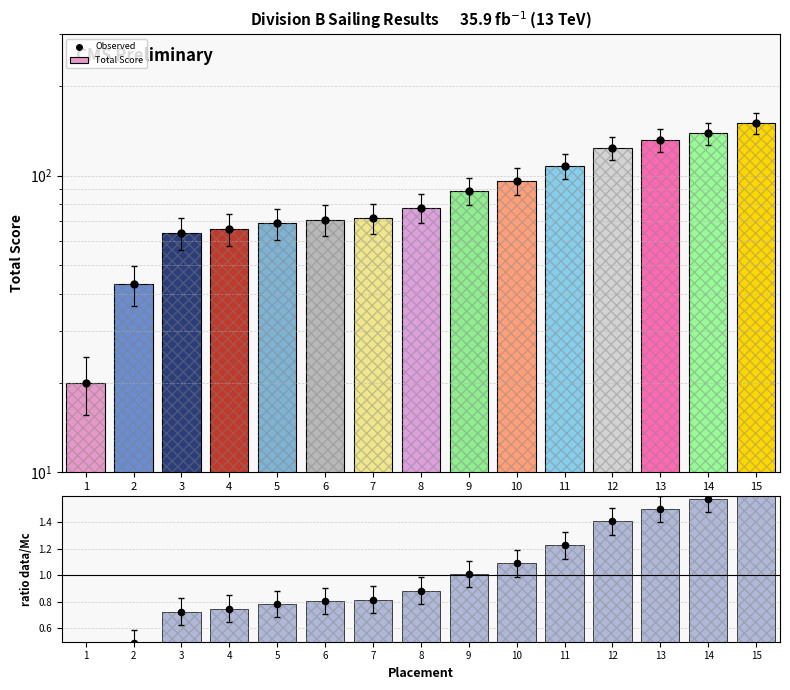

Which series has the largest total across all categories?

Total Score